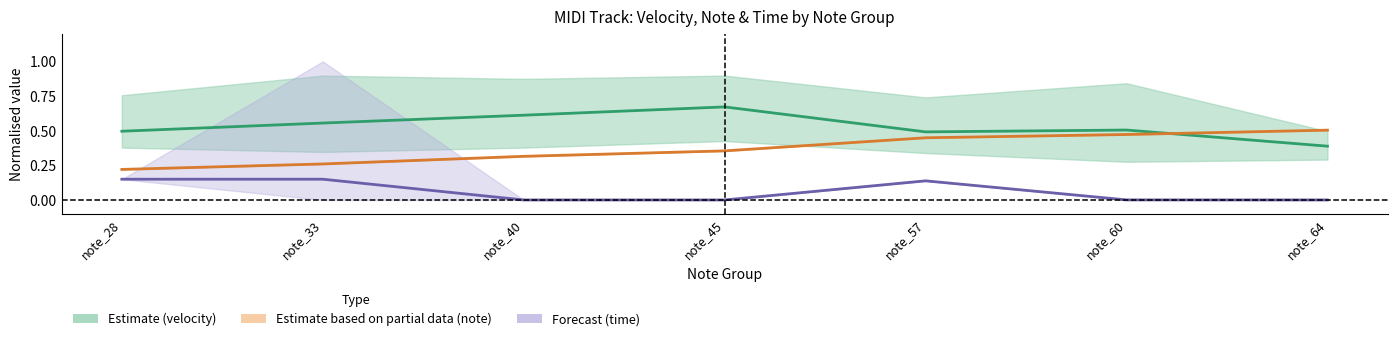

Which series changed the most between note_40 and note_57?

Forecast (time)